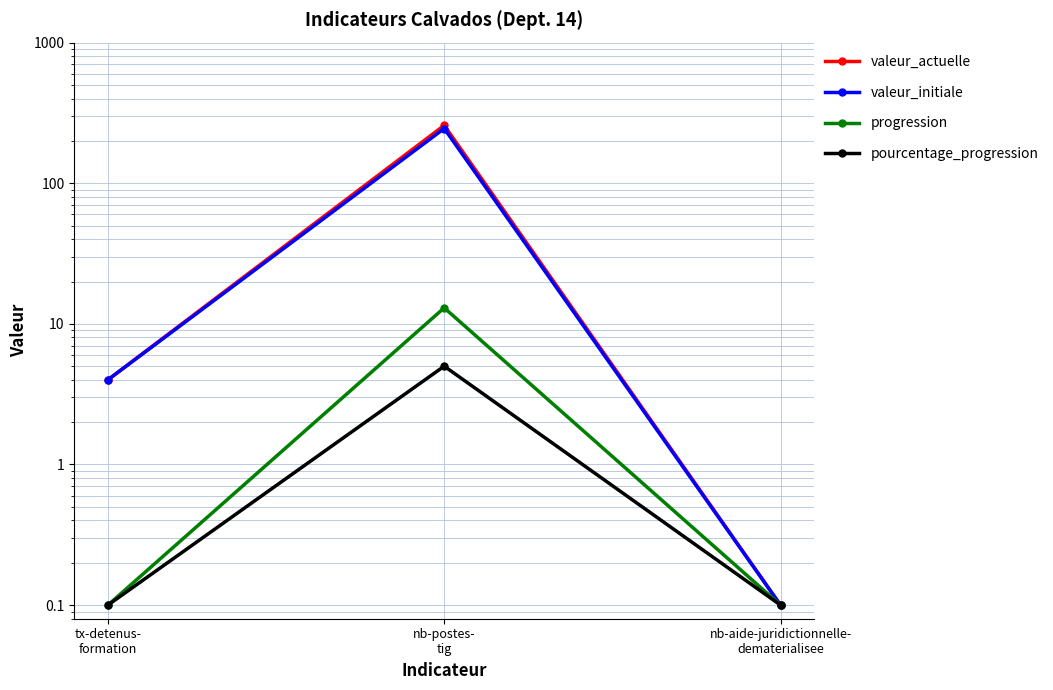

Rank the series by their maximum value, from highest to lowest.

valeur_actuelle, valeur_initiale, progression, pourcentage_progression